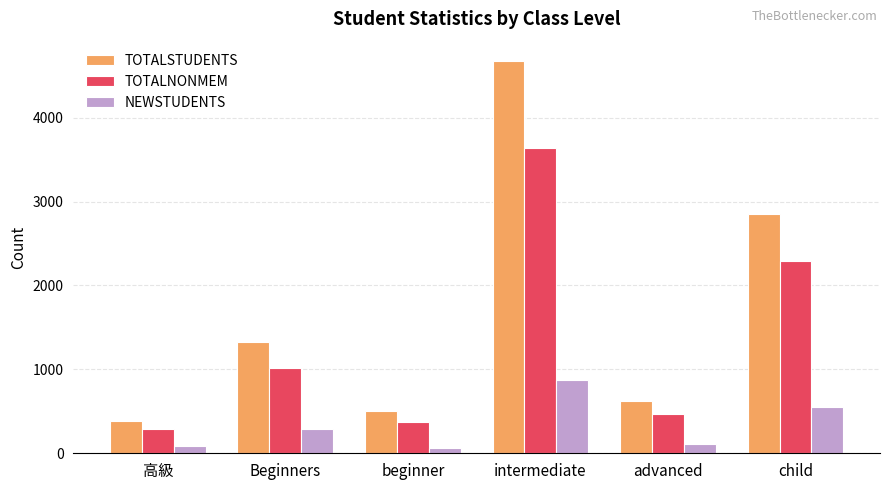

True or false: TOTALNONMEM has a value of 629 at advanced.

False